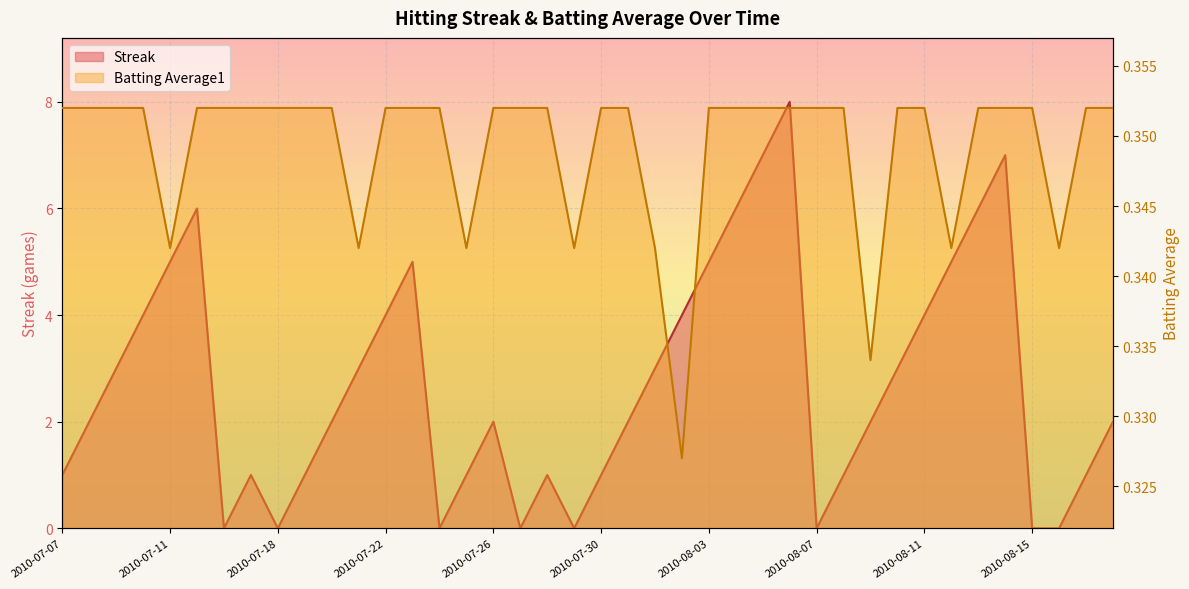

What is the label of the 14th point from the right?

2010-08-05